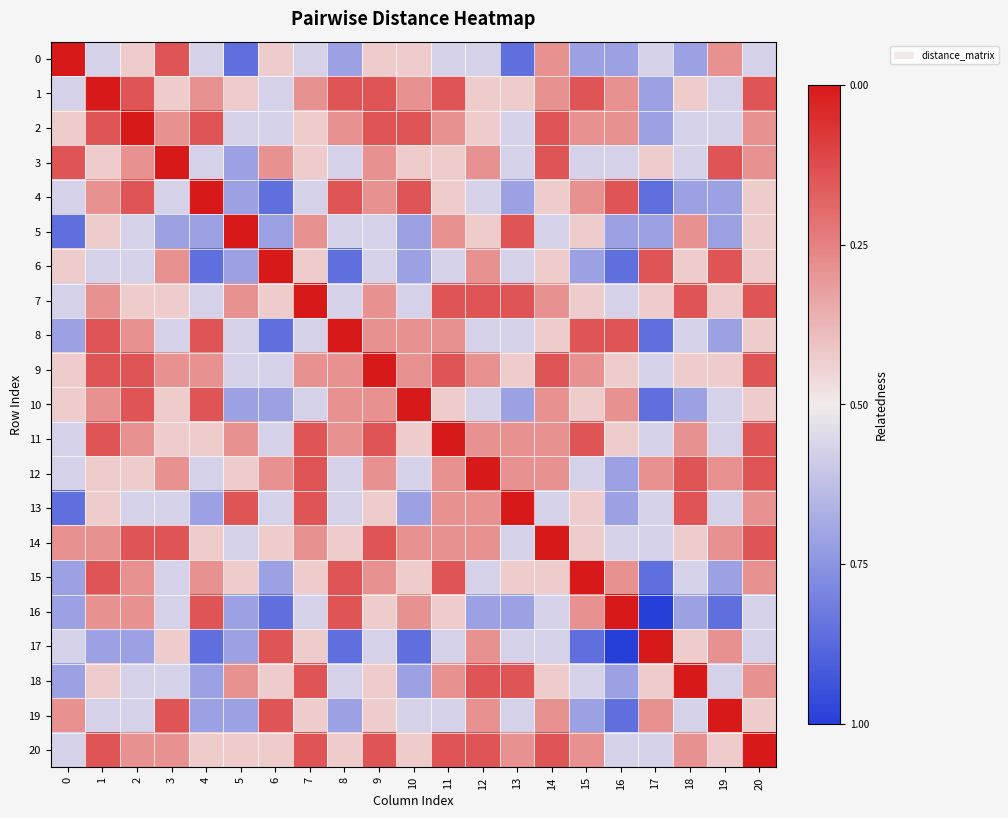

What is the difference between the highest and lowest values at 16?

1.0